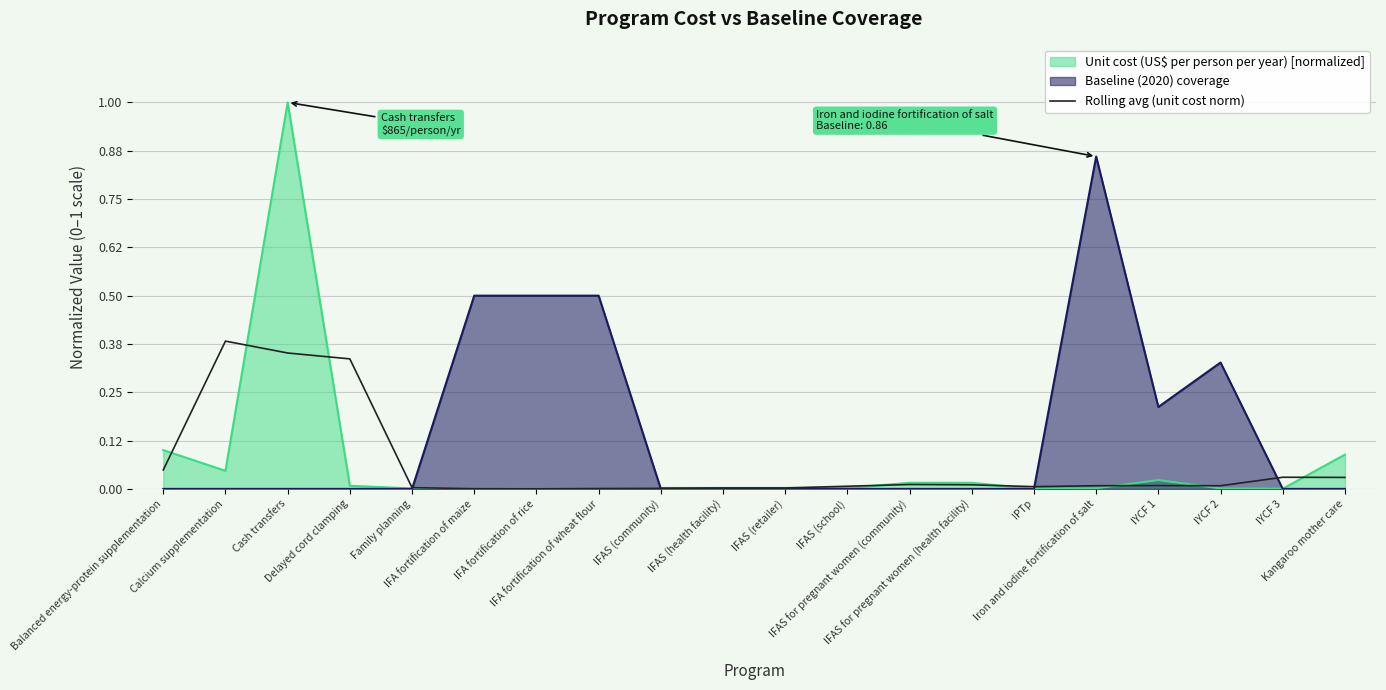

At which category does the chart reach its peak across all series?

Cash transfers